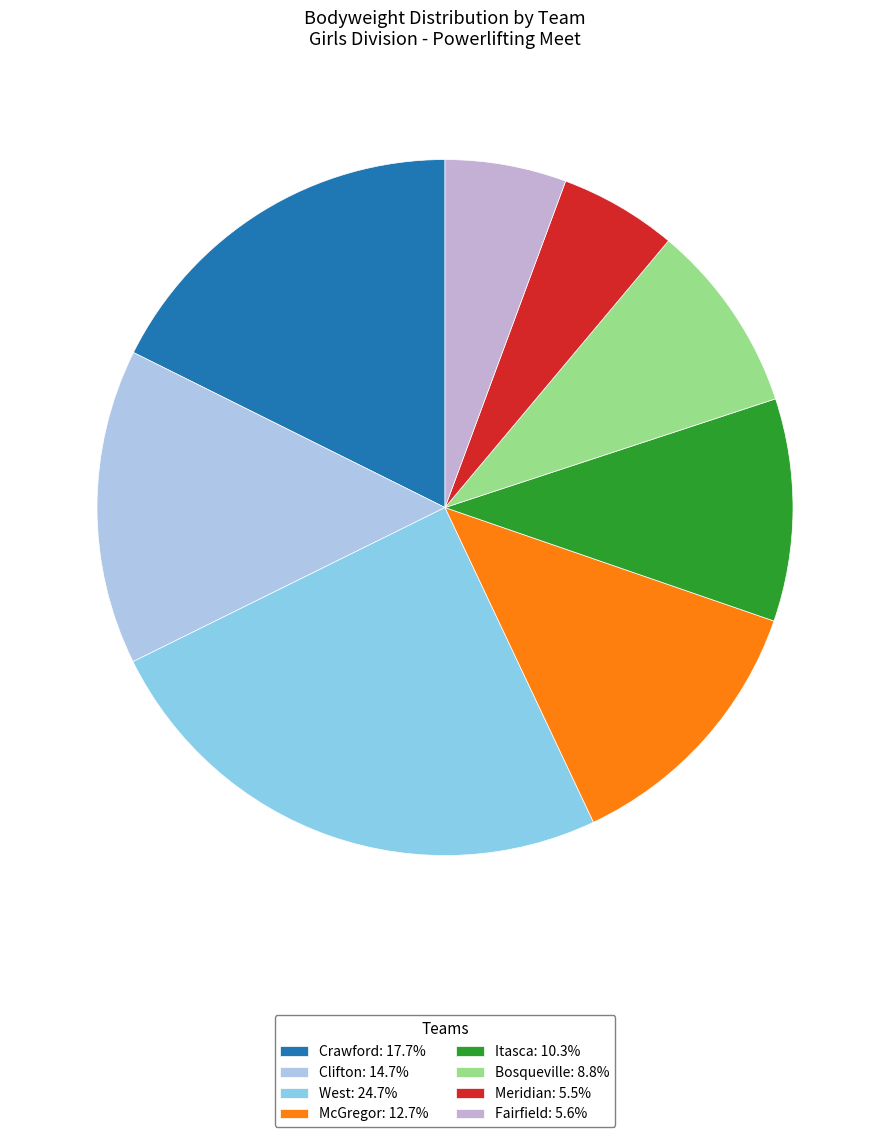

Does any single category account for the majority?

No